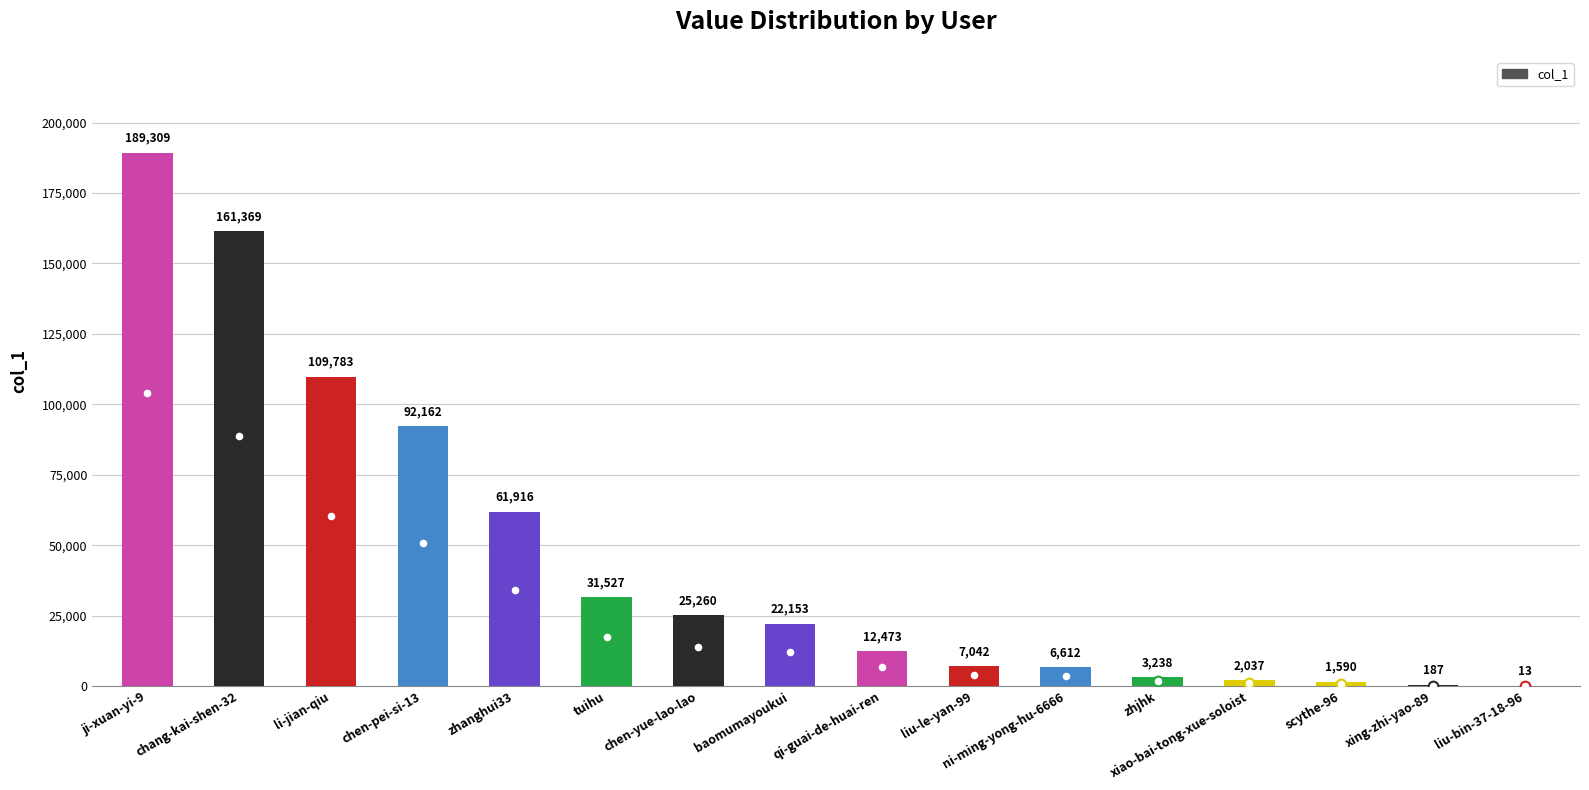

Is it true that the value at chang-kai-shen-32 is 161369?

True